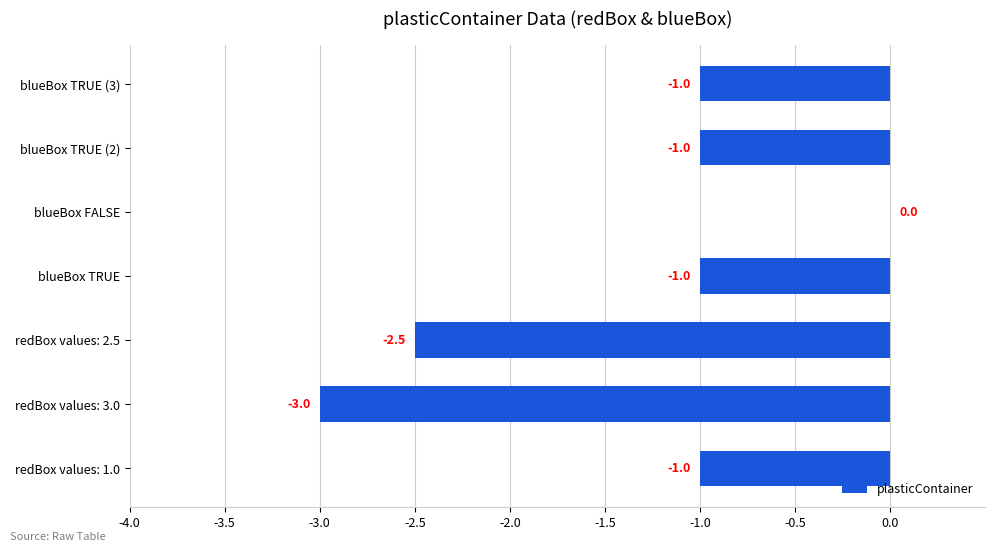

What is the change in value from redBox values: 3.0 to blueBox TRUE (3)?

+2.0